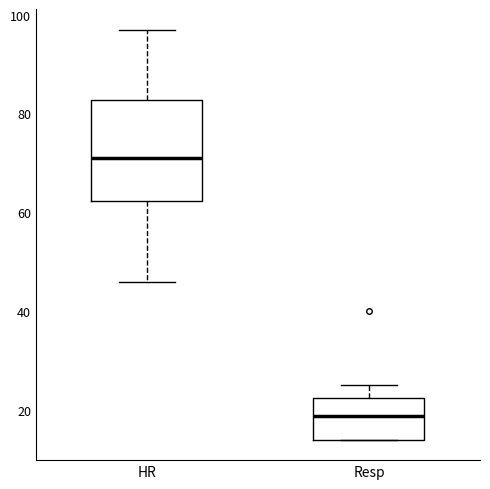

Where does the median line of the box for Resp sit on the y-axis? The values are not printed on the chart, so give them approximately, as read against the axis.

18